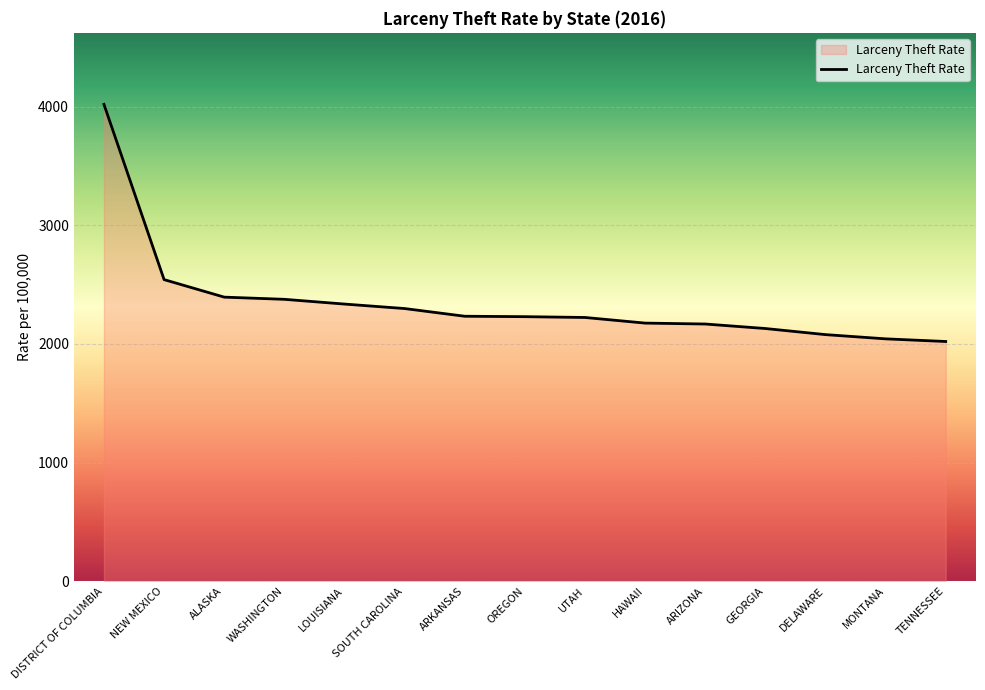

What is the difference between the values at NEW MEXICO and ARIZONA?

374.3